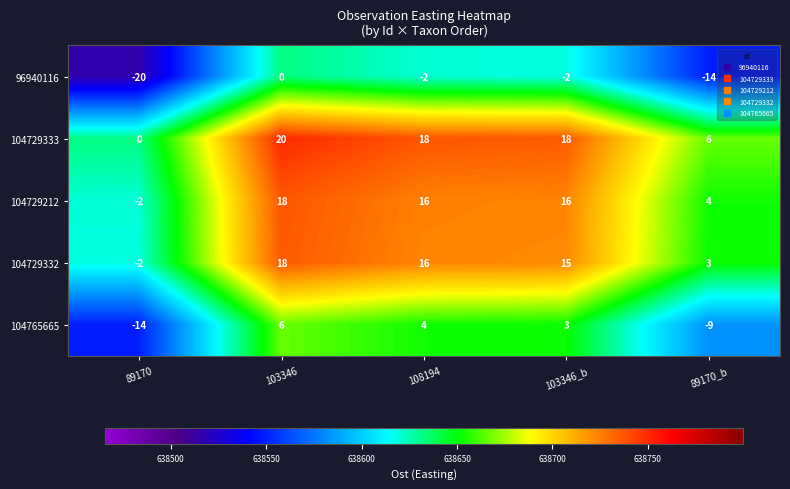

Count the number of categories in the chart.

5